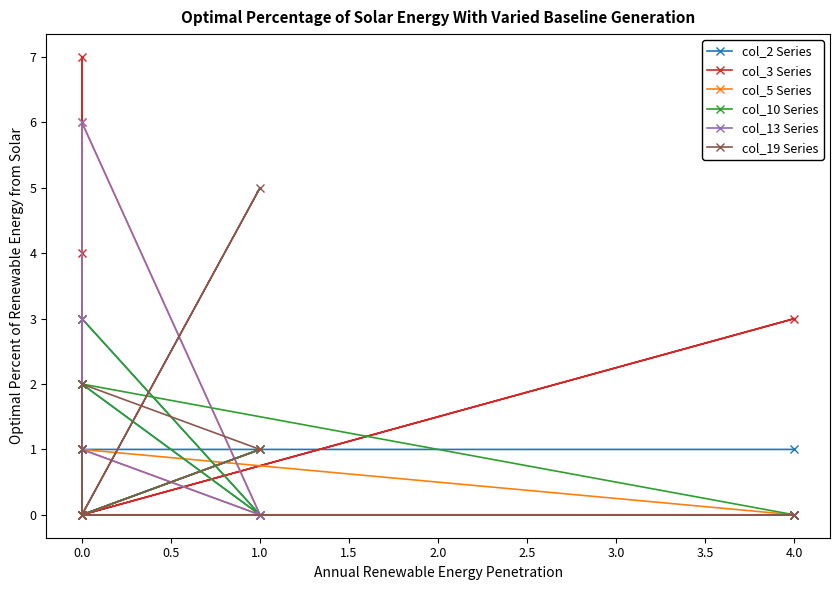

How many data points in col_2 Series are above 0?

6